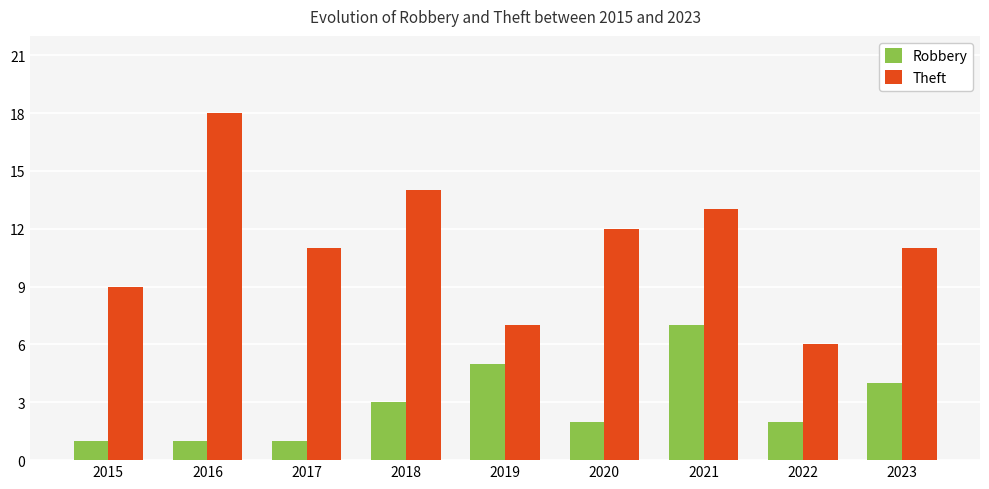

Which series has the largest range (max minus min)?

Theft